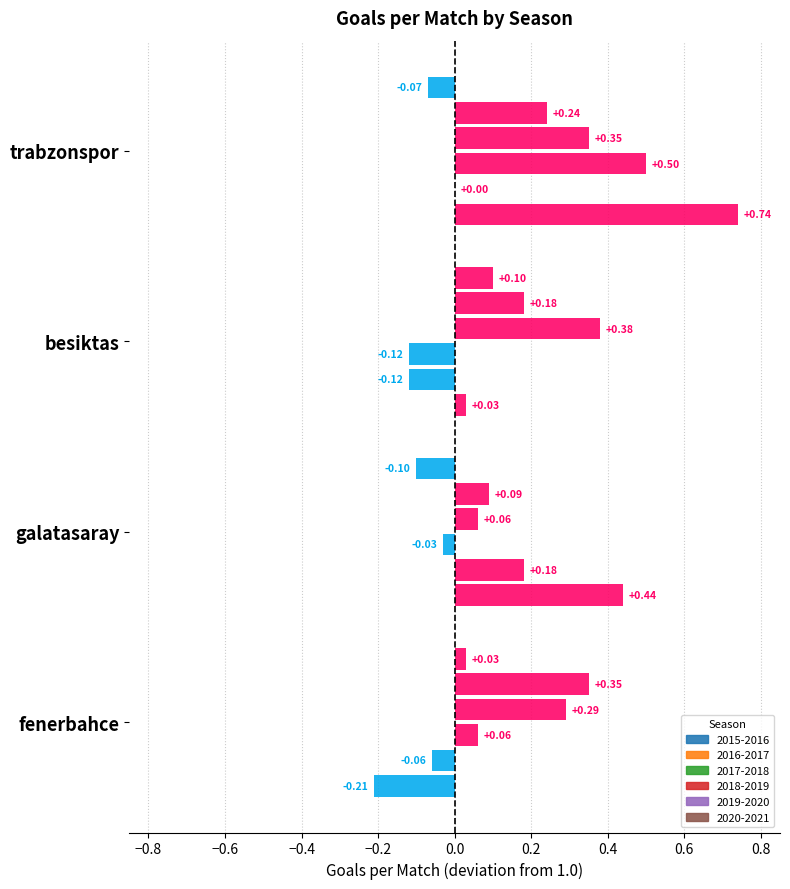

What is the total value across all series at trabzonspor?

7.8